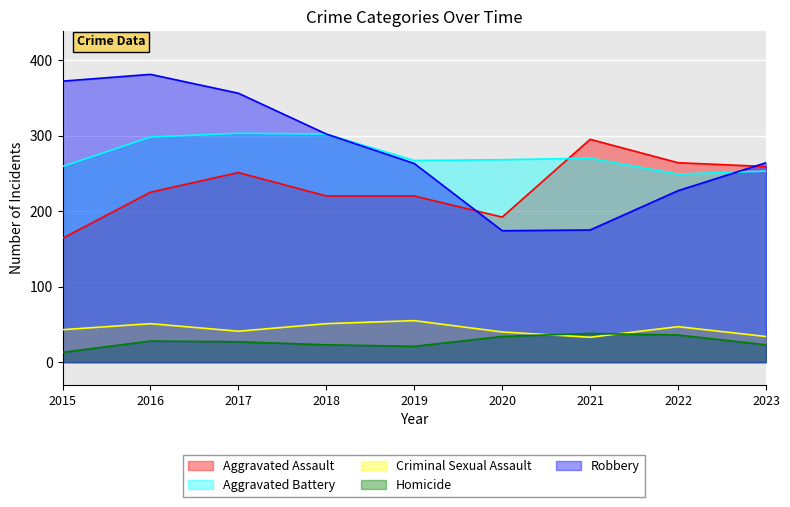

Which series has the largest range (max minus min)?

Robbery